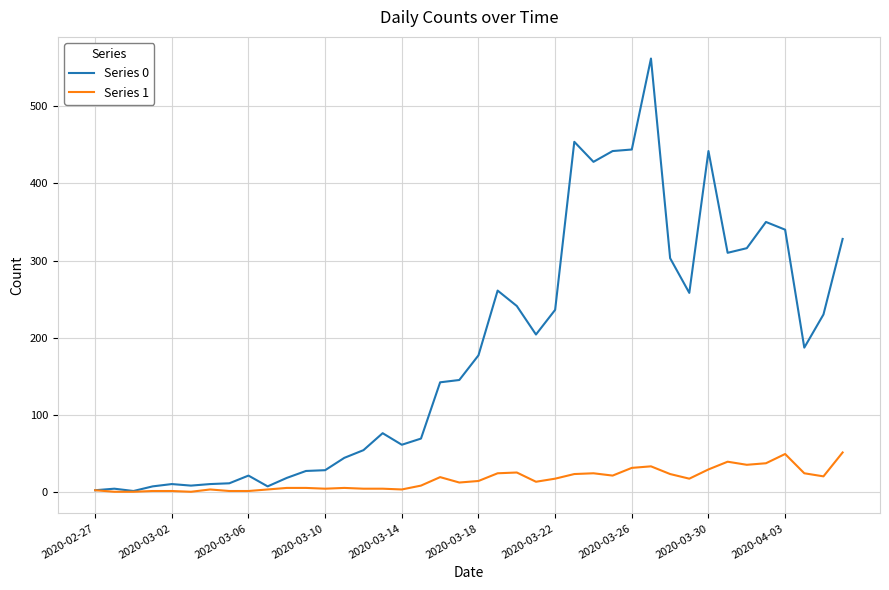

Count the number of categories in the chart.

40